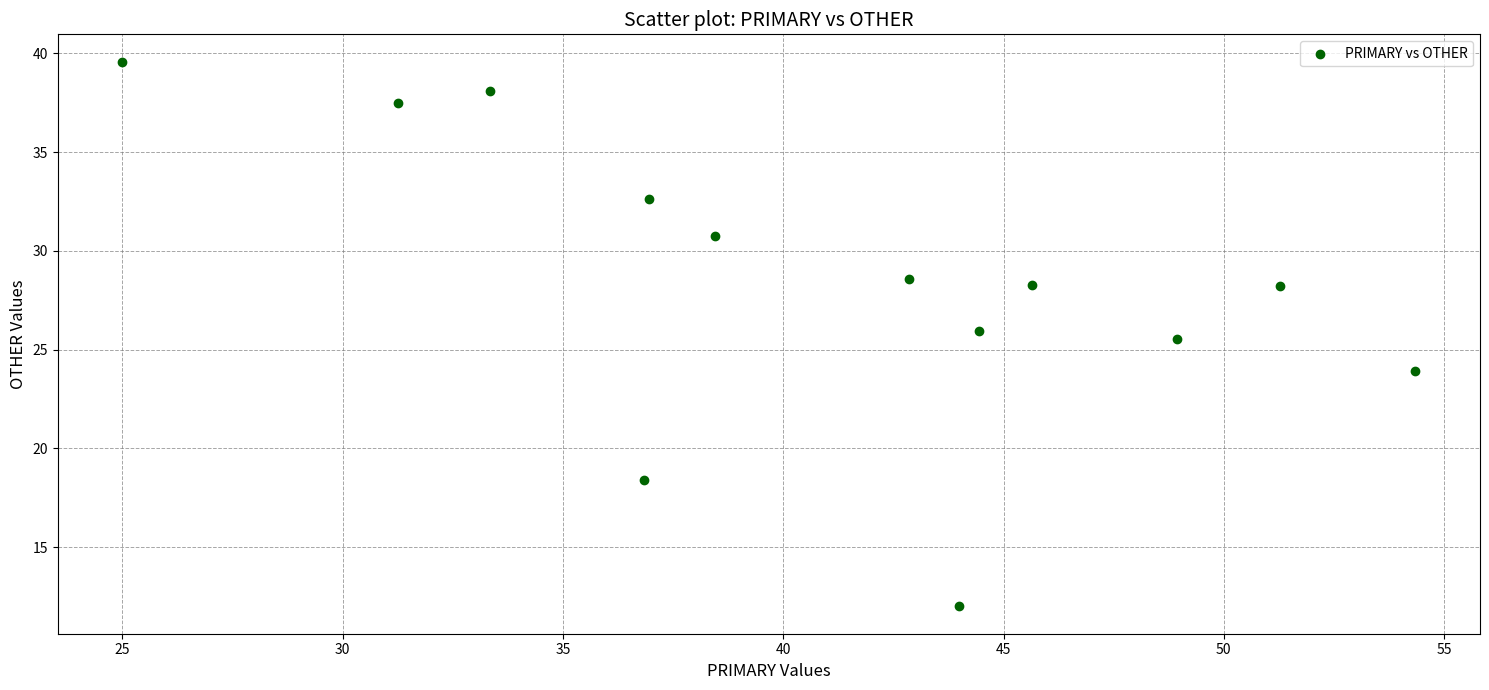

What Y value in the scatter plot is closest to 25?

25.5